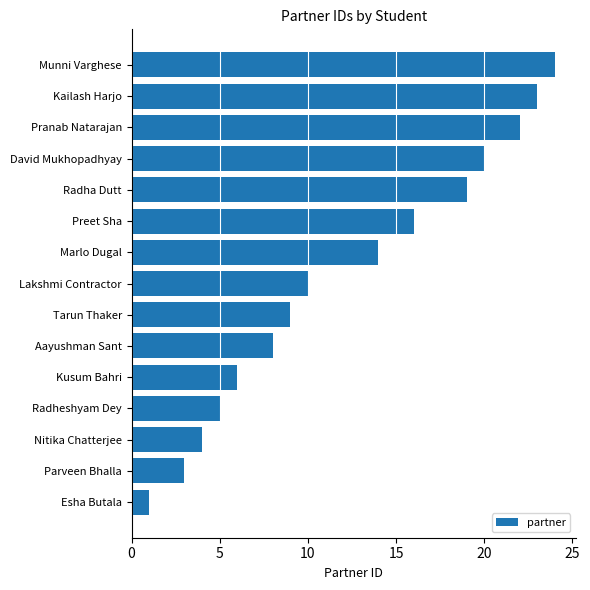

List the labels in order of value, largest first.

Munni Varghese, Kailash Harjo, Pranab Natarajan, David Mukhopadhyay, Radha Dutt, Preet Sha, Marlo Dugal, Lakshmi Contractor, Tarun Thaker, Aayushman Sant, Kusum Bahri, Radheshyam Dey, Nitika Chatterjee, Parveen Bhalla, Esha Butala